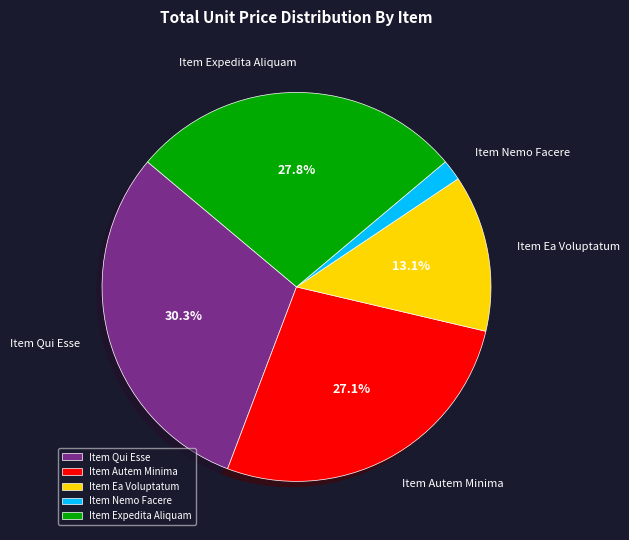

What portion of the pie excludes Item Qui Esse?

69.7%